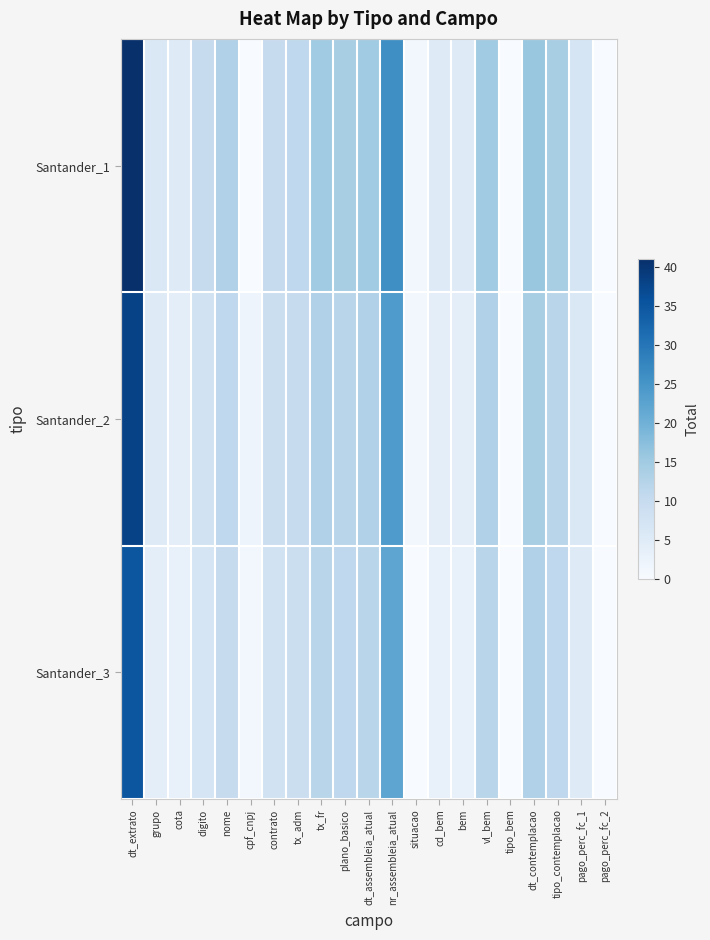

At bem, list the series in order from largest to smallest.

Santander_1, Santander_2, Santander_3